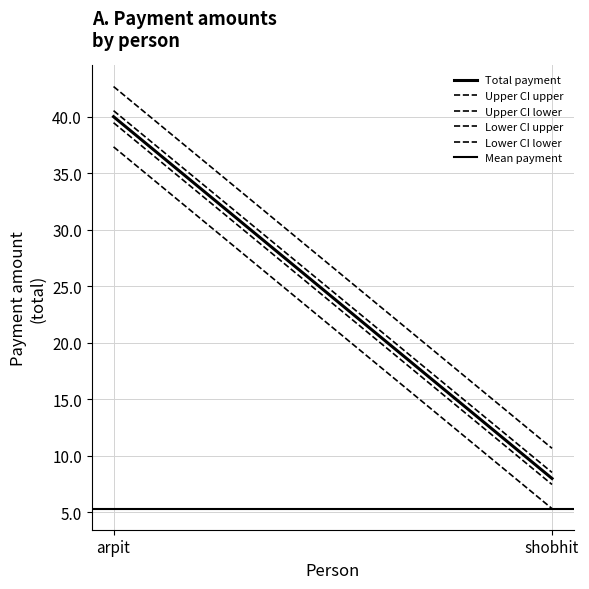

Which label corresponds to the largest value in the chart?

arpit